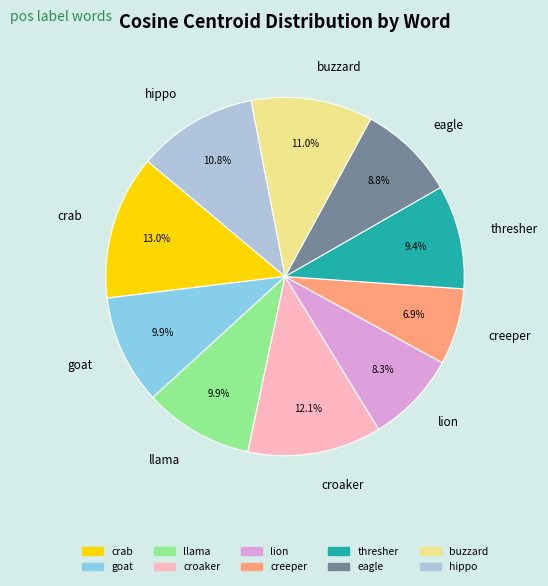

What is the largest slice in the pie chart?

crab